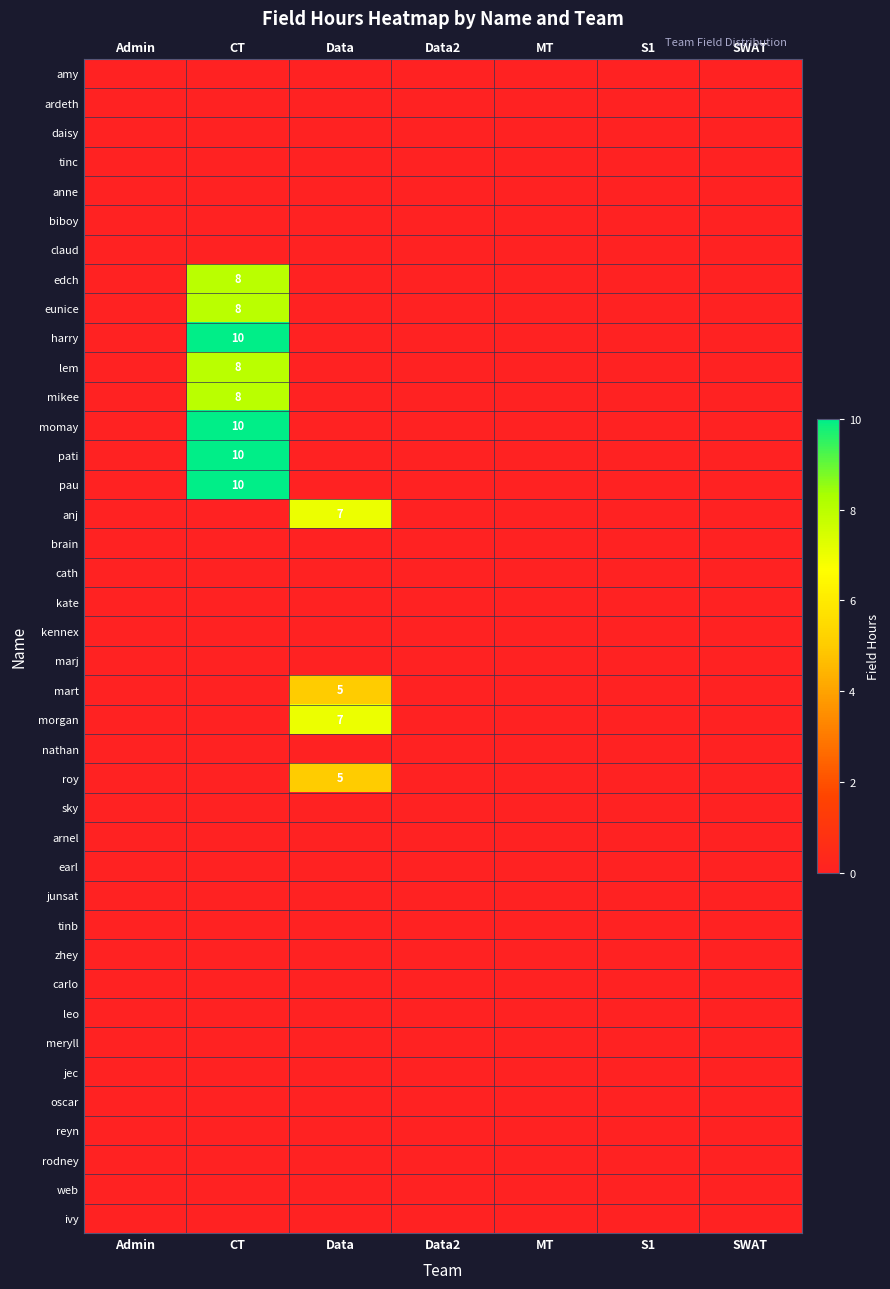

Count the number of categories in the chart.

7